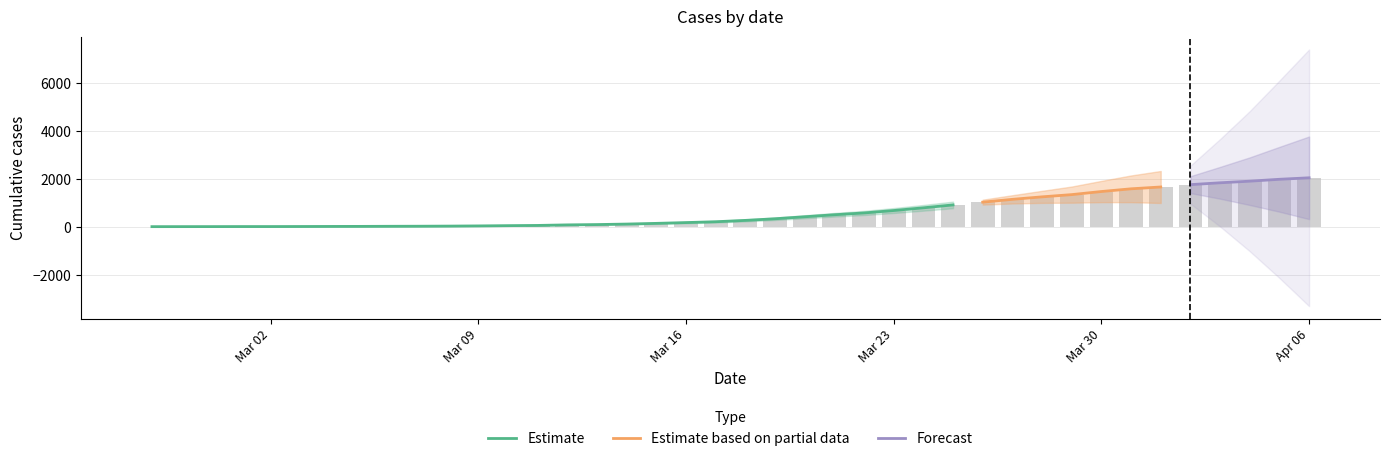

The chart shows a value of 44 at Mar 09. True or false?

True